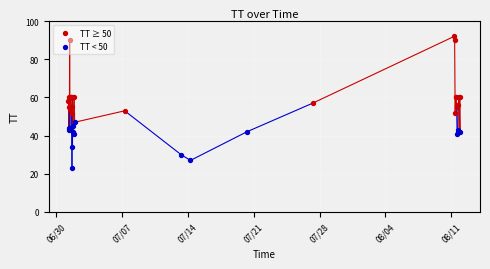

Approximately how many times larger is the value at 2015-07-20T06:27:33 compared to 2015-07-01T06:53:09?

0.7